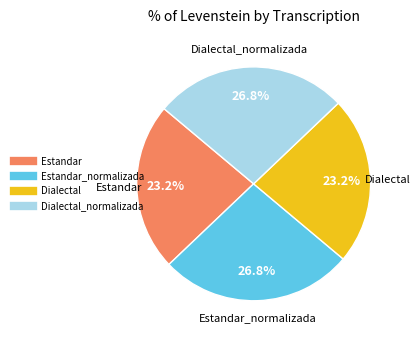

Is there any slice that represents more than half of the pie?

No